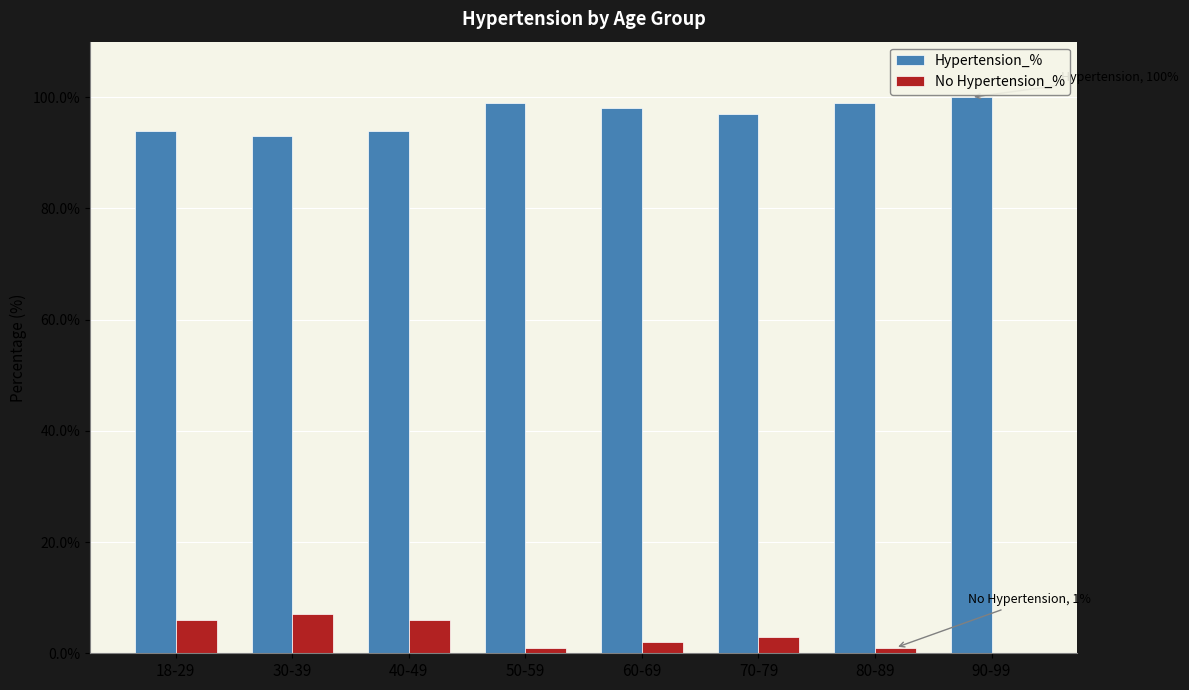

What is the maximum value for No Hypertension_%?

7